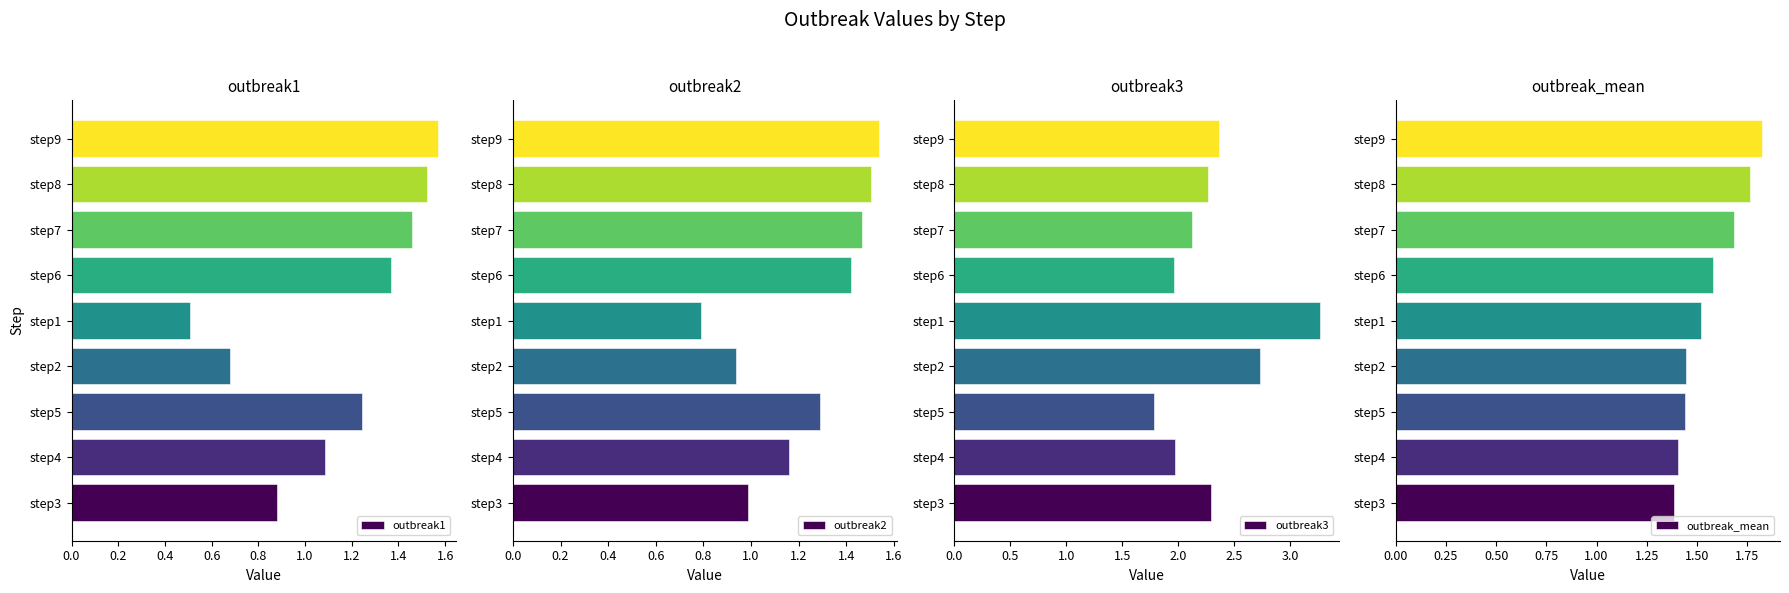

Where is outbreak1 nearest to the value 1?

step4